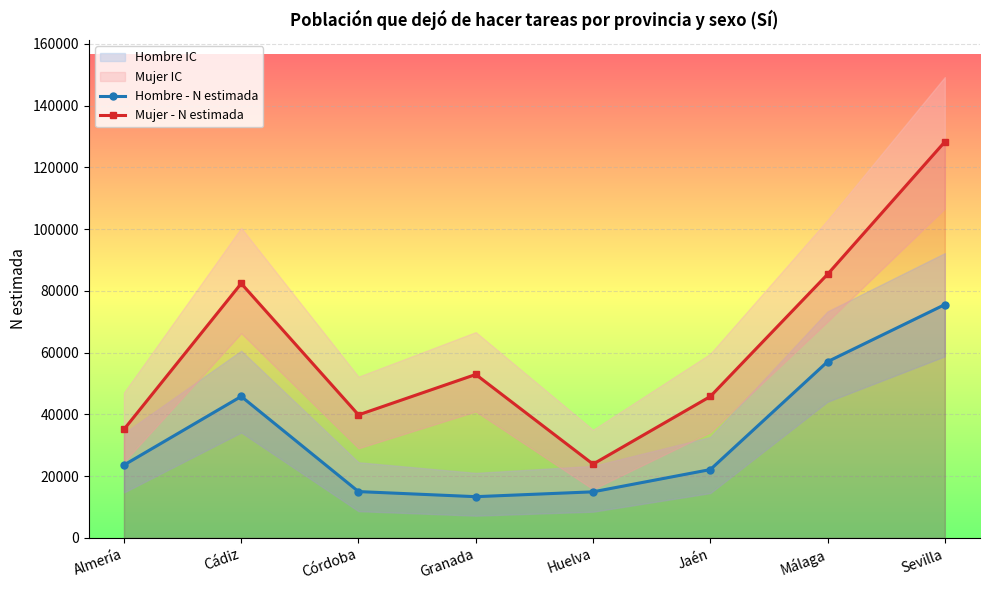

List the series in order of their peak value, lowest first.

Hombre - N estimada, Mujer - N estimada